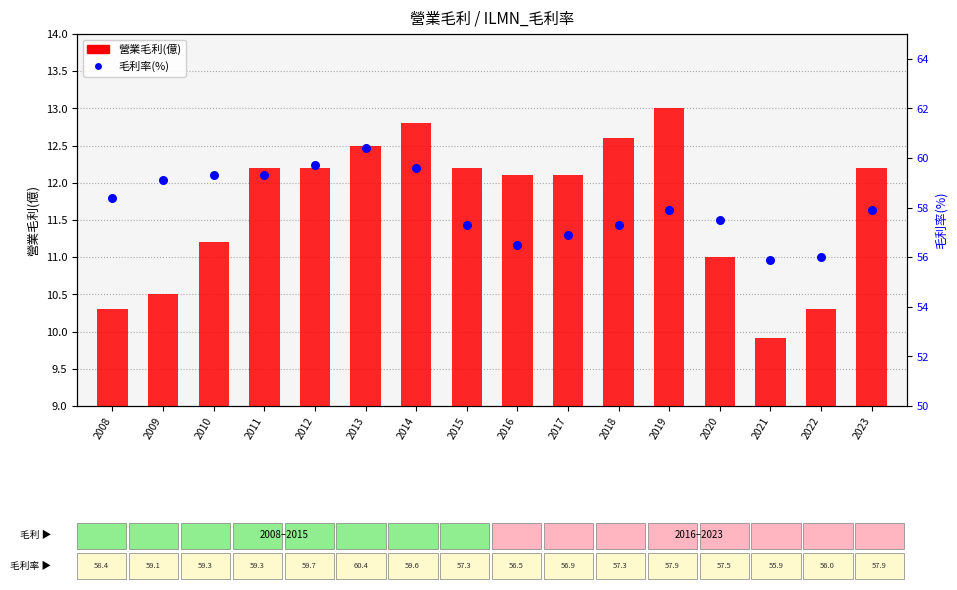

Which series contains the lowest Y value?

營業毛利(億)